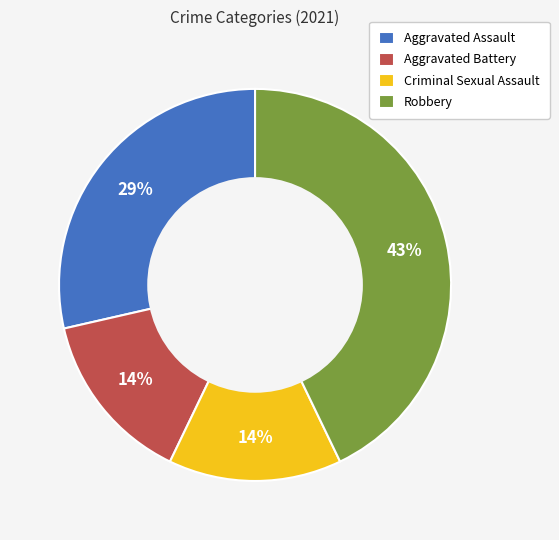

How many slices are in this pie chart?

4